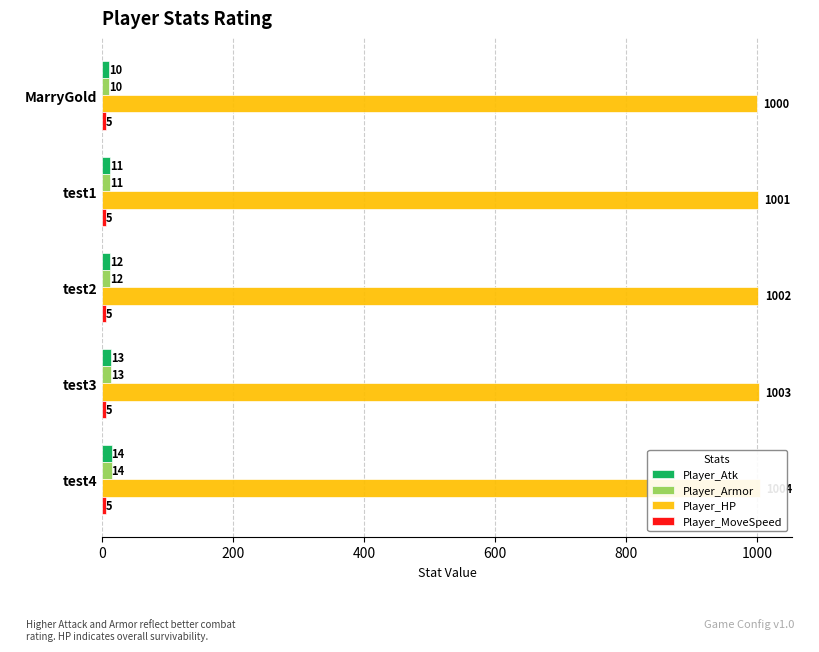

How many values in the Player_HP series are below 1002?

2